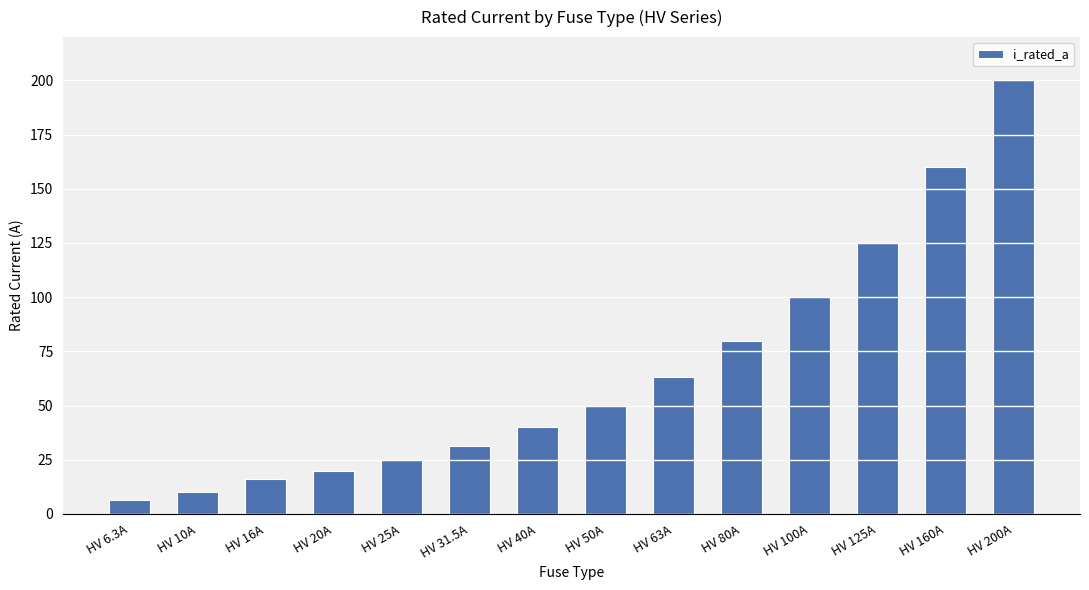

Are the bars horizontal?

No